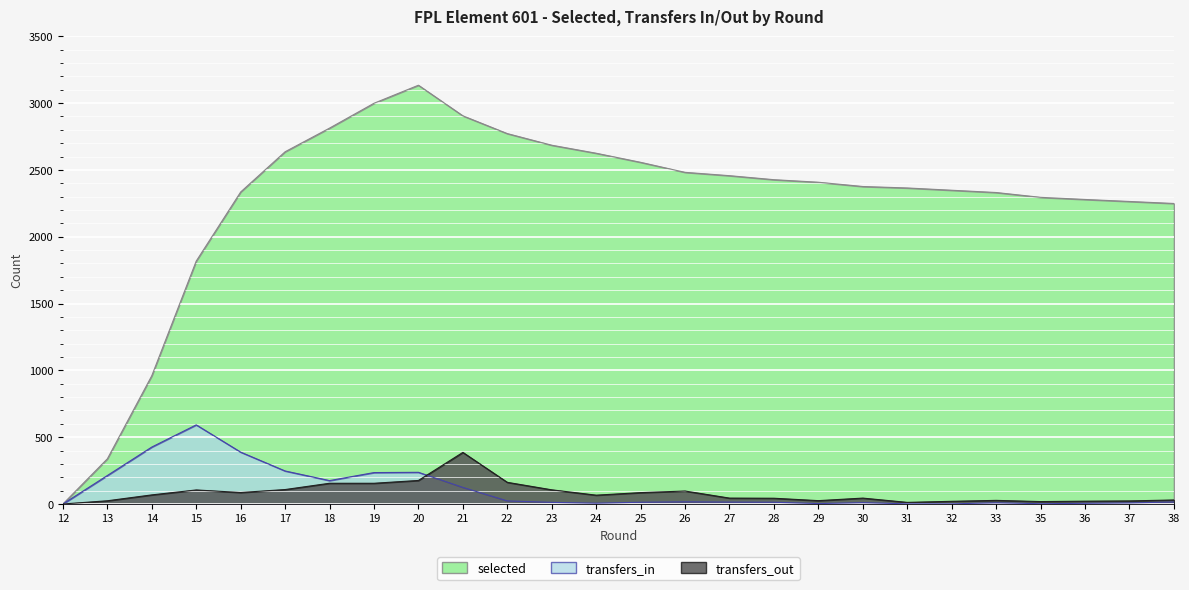

Reading right to left, what are all the values shown in this chart?

selected: 38=2249	37=2264	36=2279	35=2295	33=2331	32=2348	31=2365	30=2376	29=2408	28=2427	27=2457	26=2482	25=2557	24=2625	23=2685	22=2772	21=2905	20=3134	19=2999	18=2813	17=2636	16=2335	15=1818	14=960	13=338	12=0
transfers_in: 38=15	37=8	36=5	35=2	33=9	32=1	31=1	30=10	29=3	28=13	27=14	26=16	25=13	24=6	23=12	22=23	21=124	20=237	19=235	18=175	17=247	16=388	15=592	14=426	13=213	12=0
transfers_out: 38=30	37=23	36=21	35=18	33=27	32=20	31=12	30=44	29=25	28=43	27=44	26=97	25=85	24=66	23=106	22=162	21=386	20=176	19=155	18=155	17=108	16=86	15=105	14=68	13=24	12=0